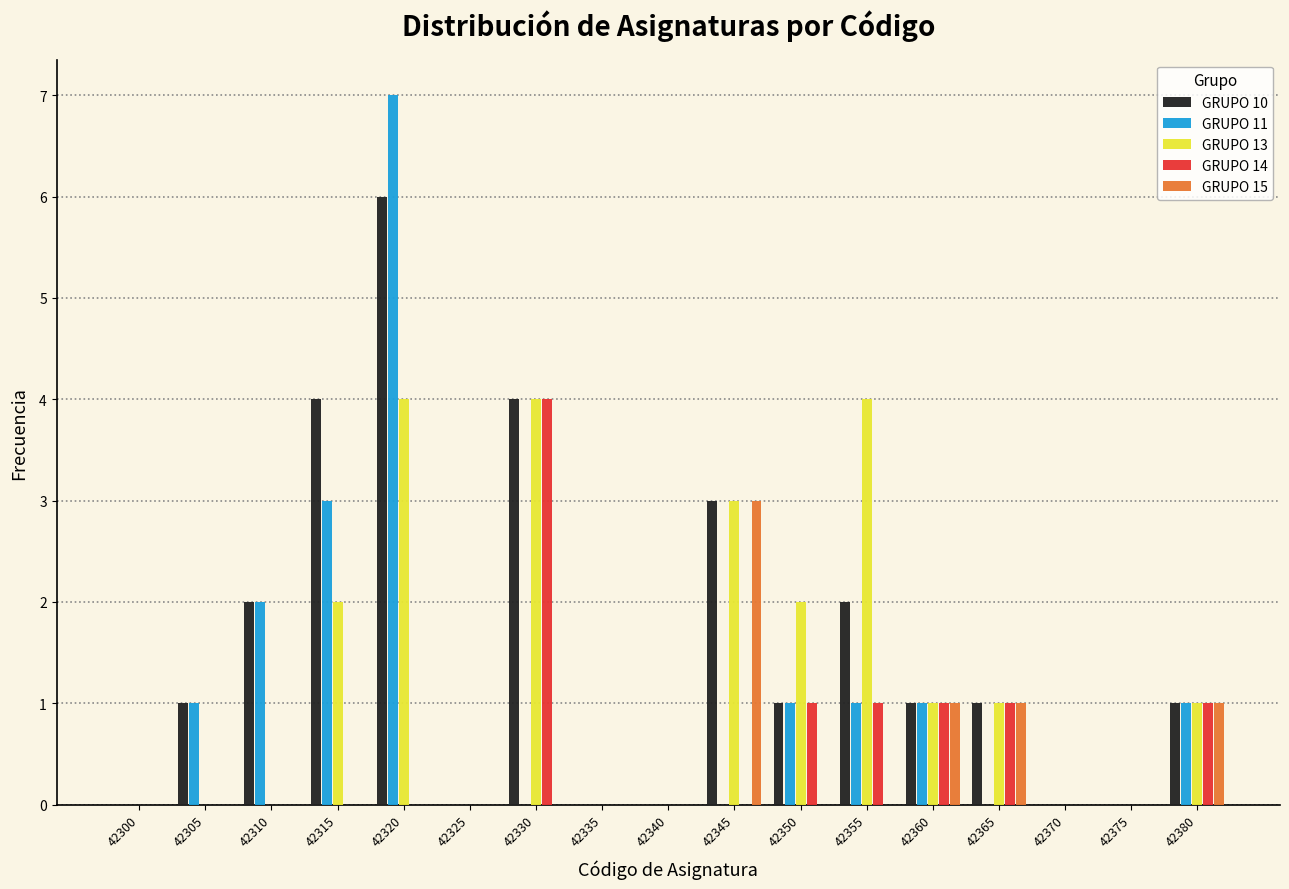

Which category has the highest value across all series?

42320